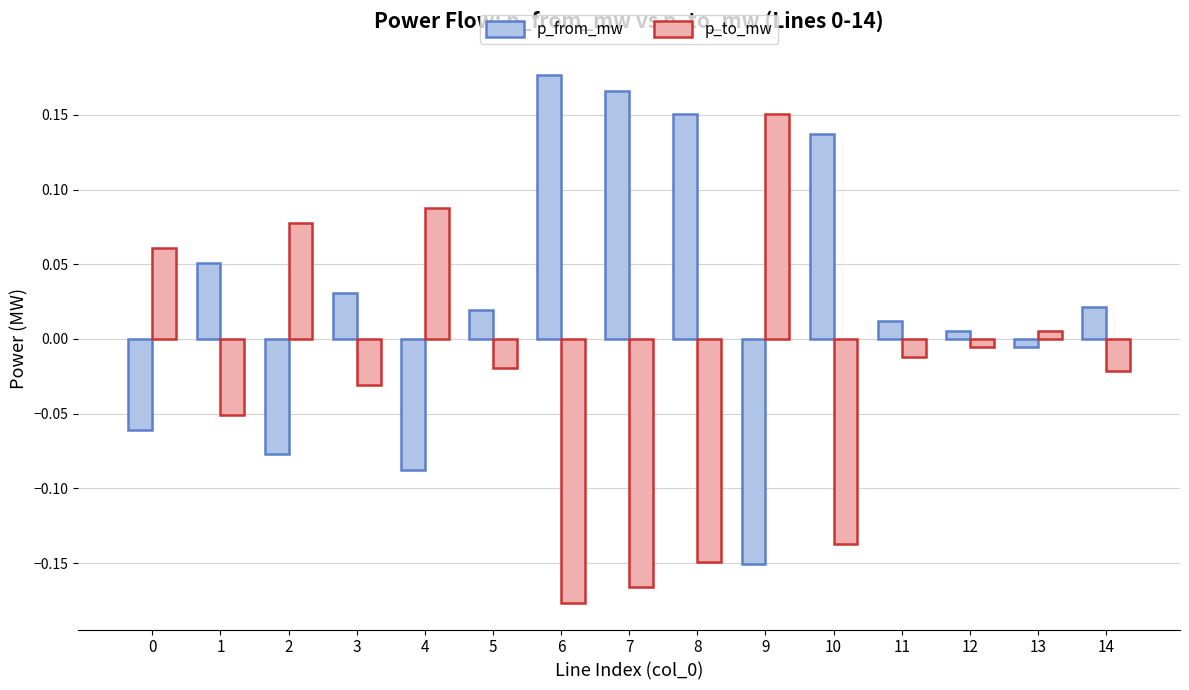

Is the value of p_from_mw at 13 greater than the value of p_to_mw at 6?

Yes